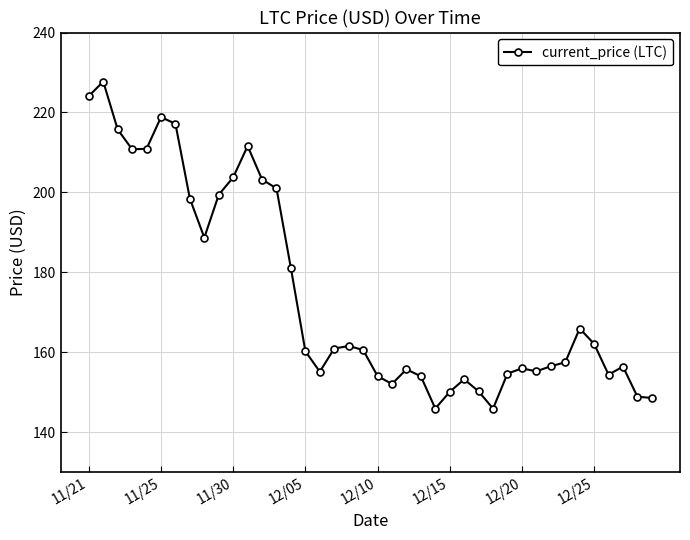

True or false: there are more than 1 points higher than both neighbors.

True